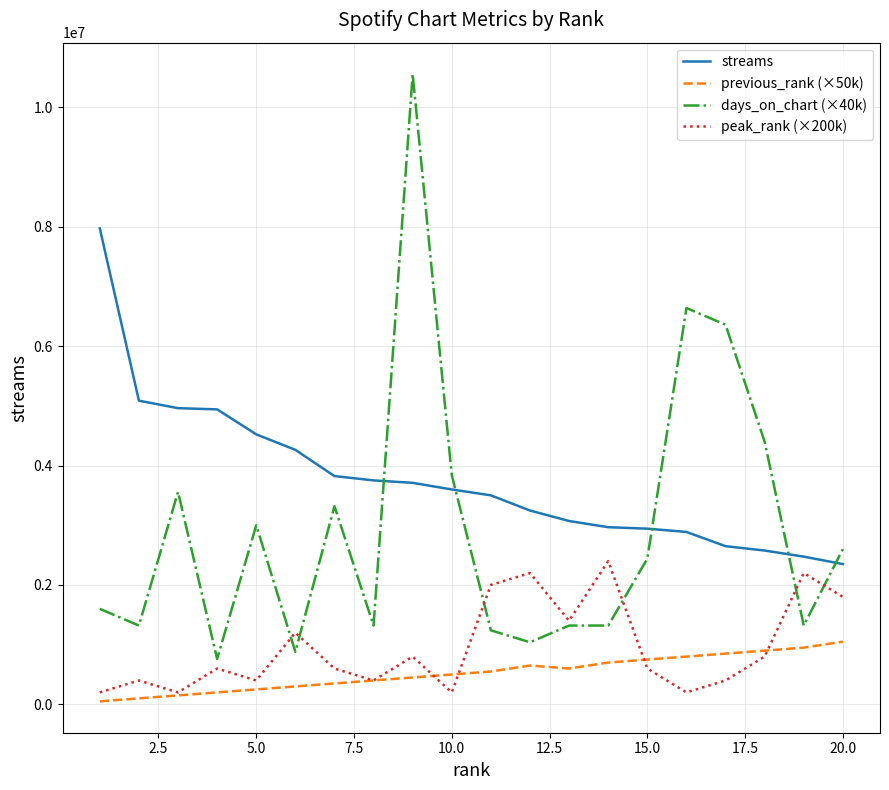

True or false: previous_rank (×50k) and days_on_chart (×40k) cross at least once.

False